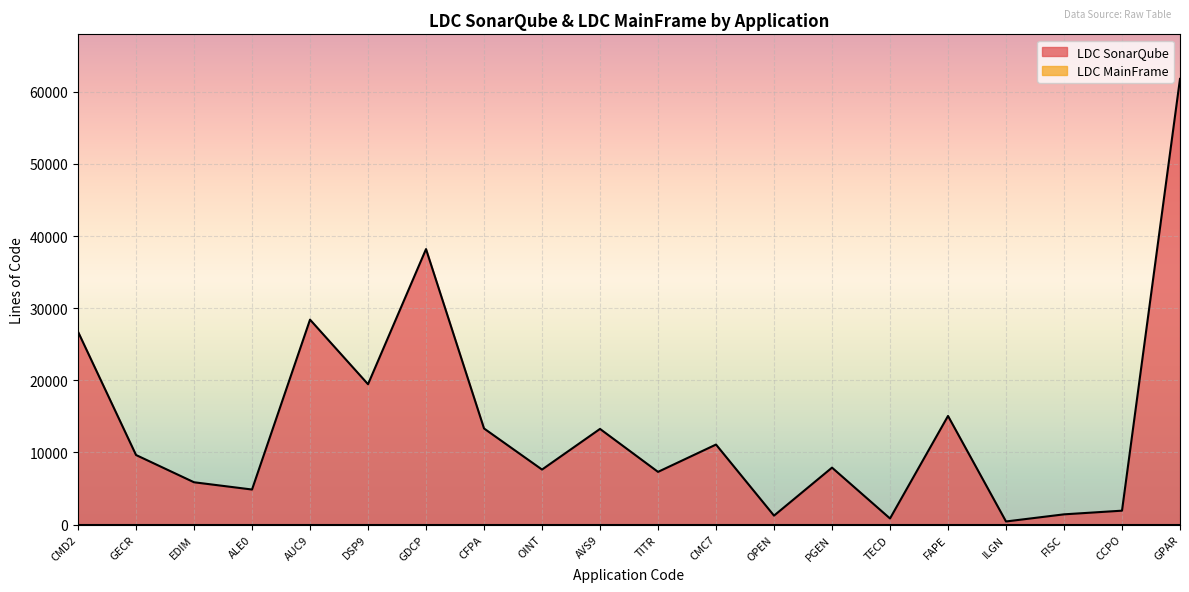

What position from the right is FISC?

3